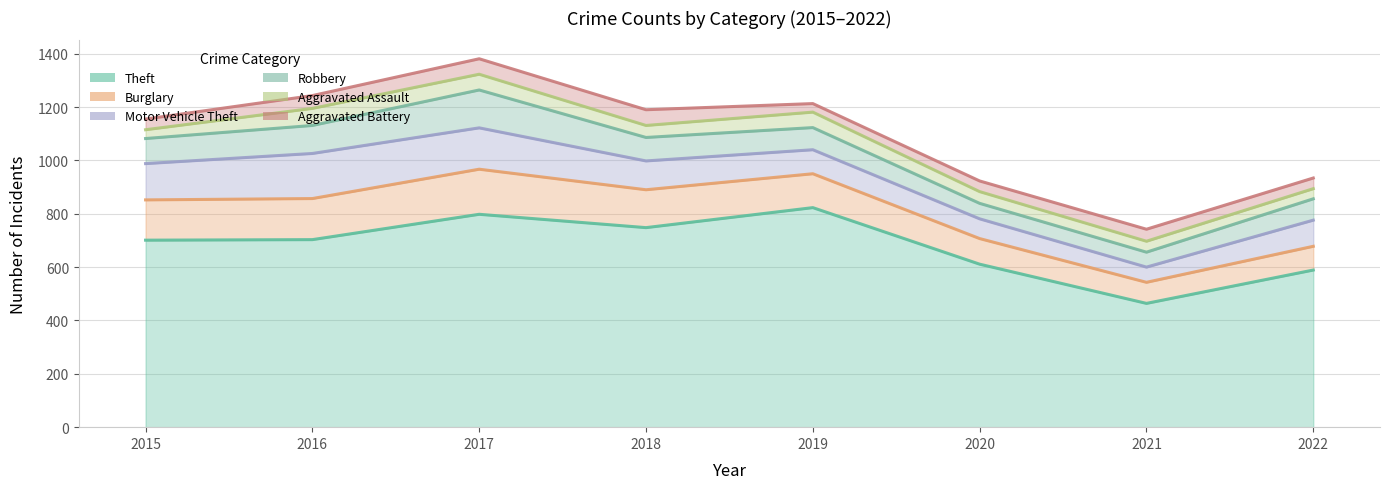

At which category is the sum across all series the highest?

2017